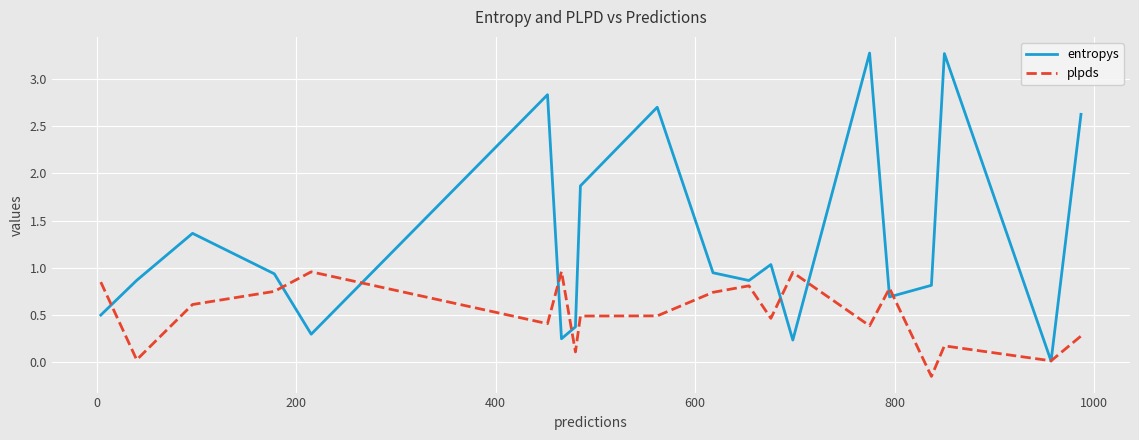

Which series has the widest spread of values?

entropys